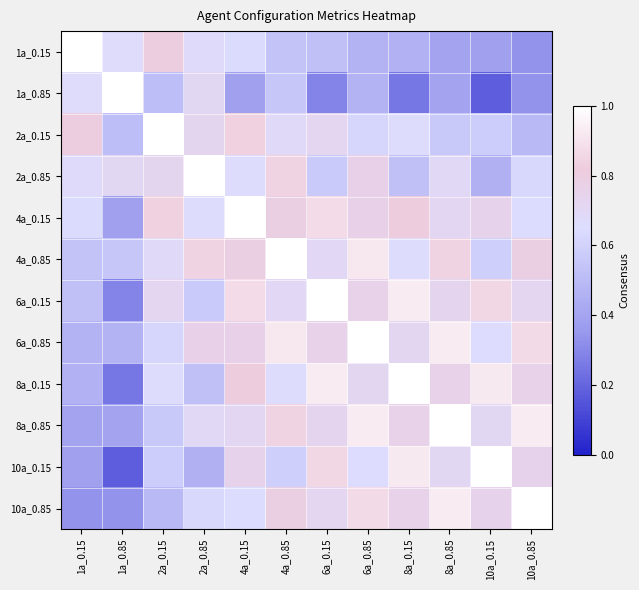

Which has a higher value, 1a_0.15 or 6a_0.85?

1a_0.15